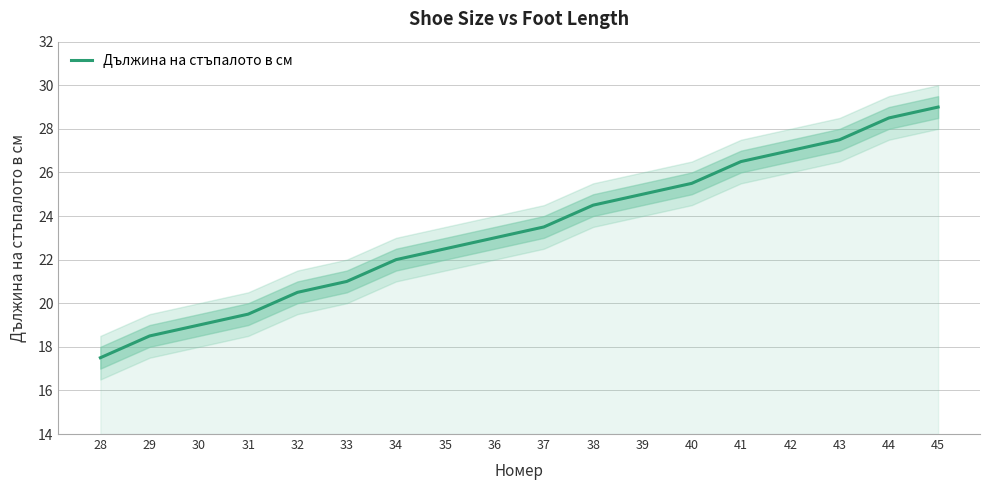

Reading left to right, extract all data points from this chart.

28=17.5	29=18.5	30=19.0	31=19.5	32=20.5	33=21.0	34=22.0	35=22.5	36=23.0	37=23.5	38=24.5	39=25.0	40=25.5	41=26.5	42=27.0	43=27.5	44=28.5	45=29.0